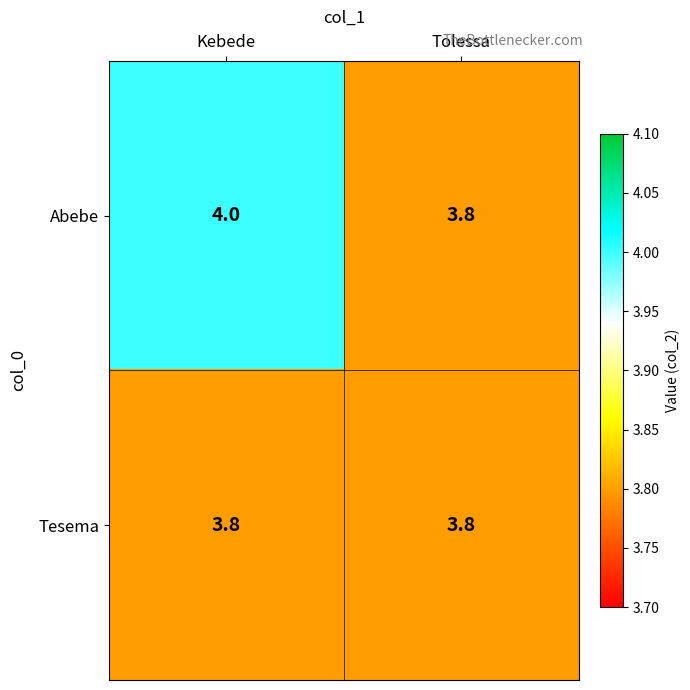

Reading right to left, extract all data points from this chart.

Abebe: Tolessa=3.8	Kebede=4.0
Tesema: Tolessa=3.8	Kebede=3.8